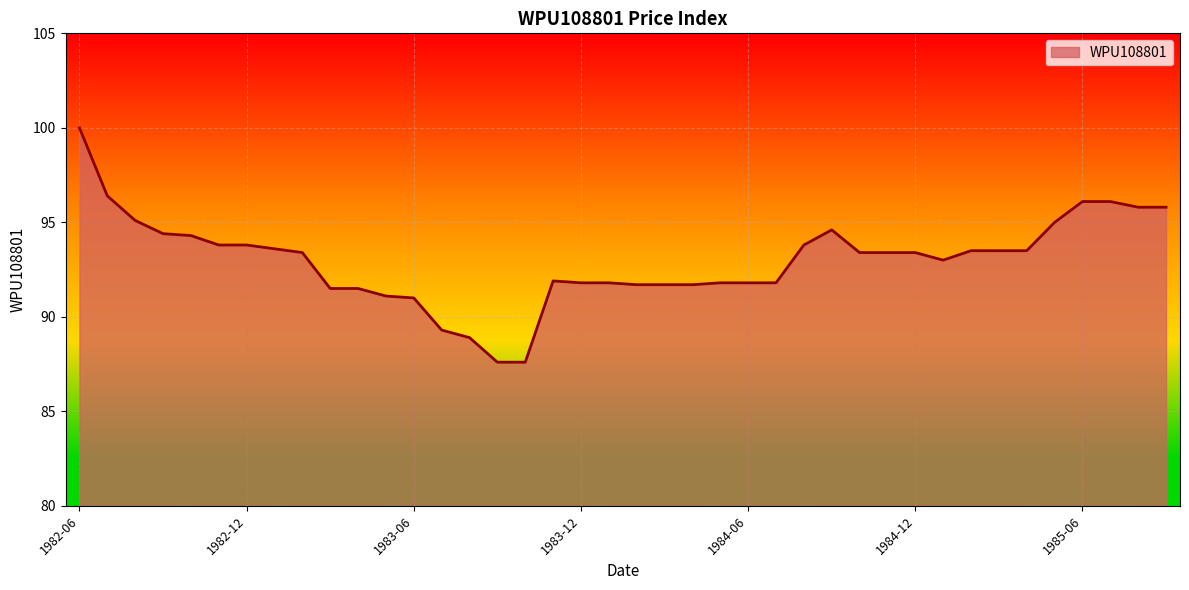

Does the chart display data point markers on the line(s)?

No